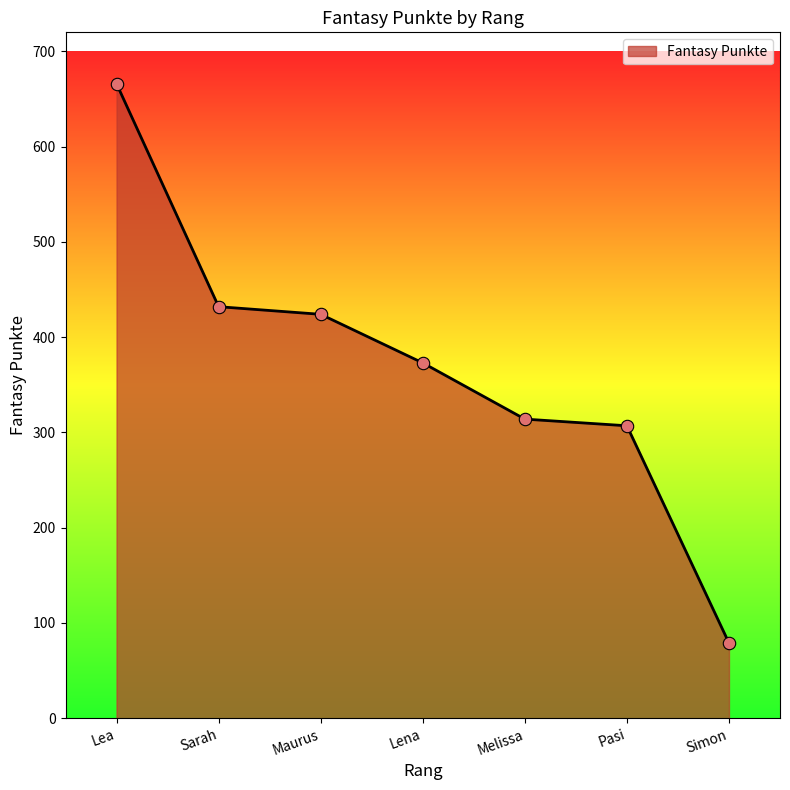

What is the ratio of the value at Maurus to the value at Lea?

0.6